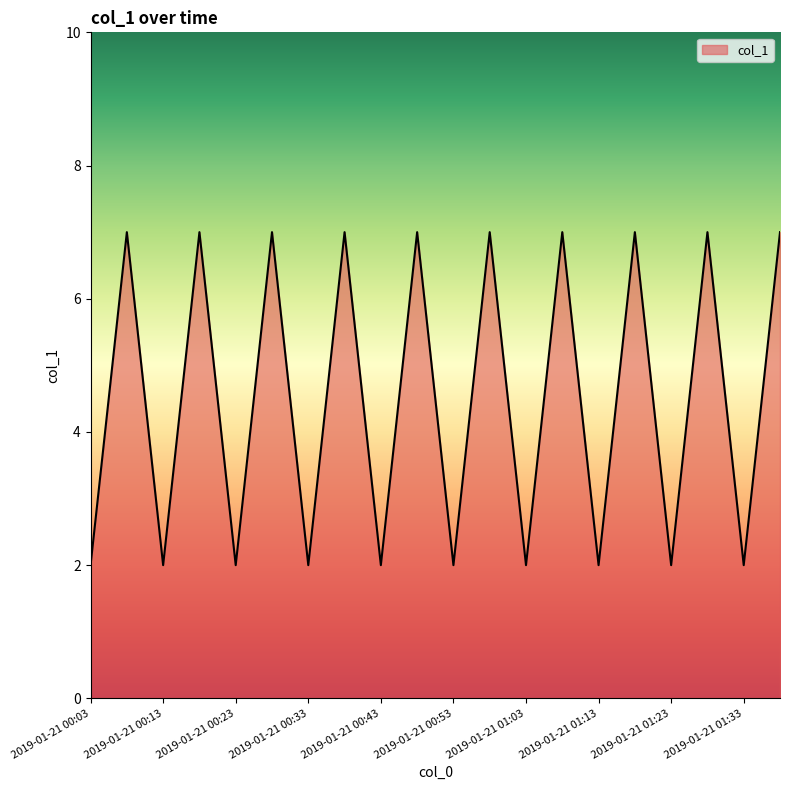

What is the greatest value displayed?

7